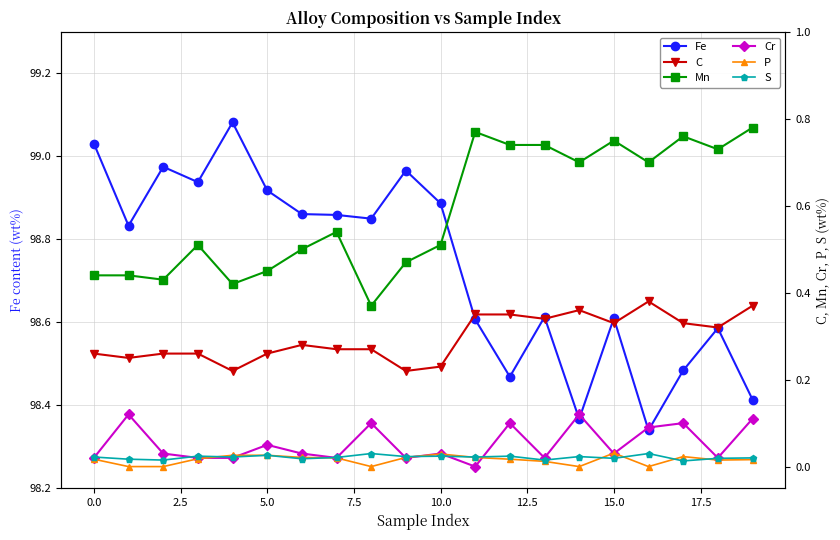

The value of S at 18 is 0.0. True or false?

False